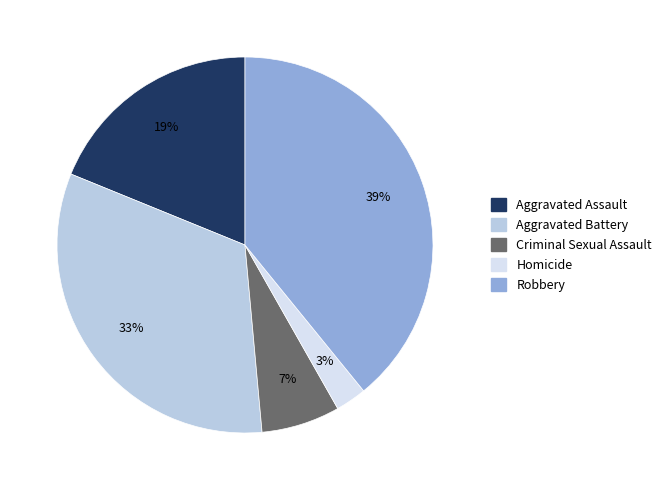

Is there any slice that represents more than half of the pie?

No